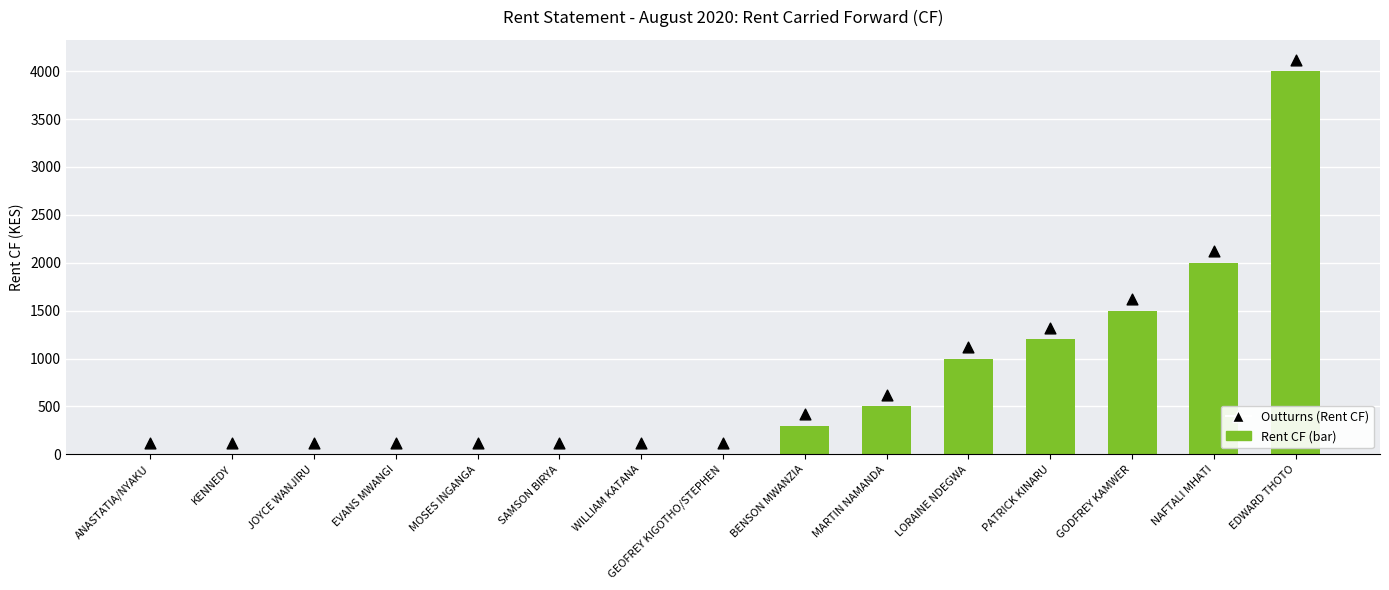

Is the value of Outturns (Rent CF) at LORAINE NDEGWA greater than the value of Rent CF at ANASTATIA/NYAKU?

Yes